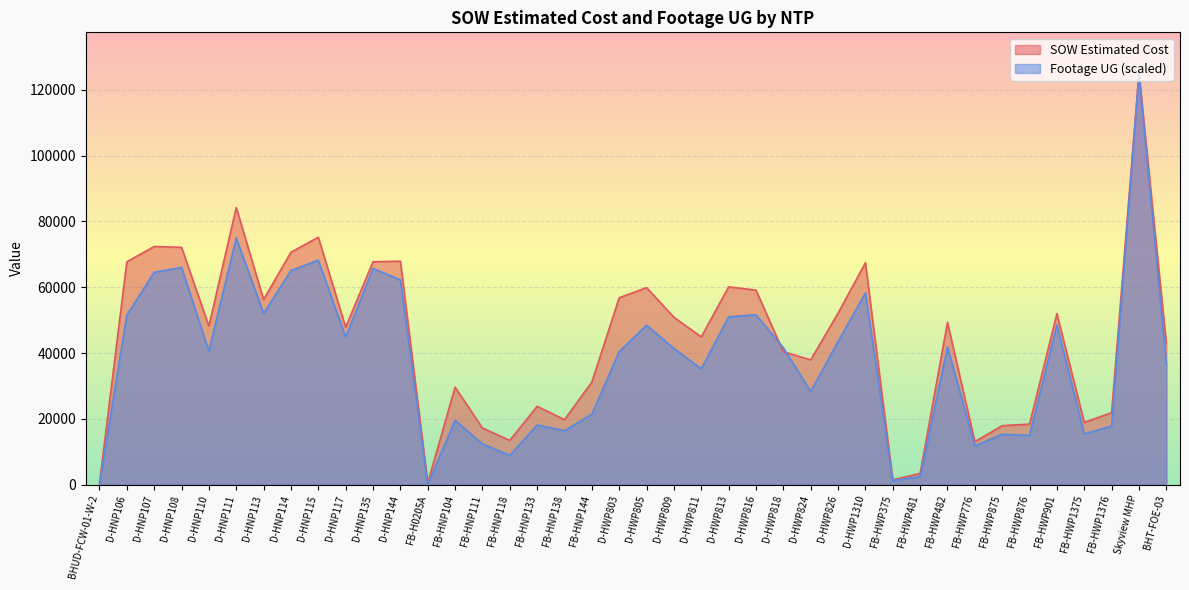

What is the label of the 21st point from the left?

D-HWP805